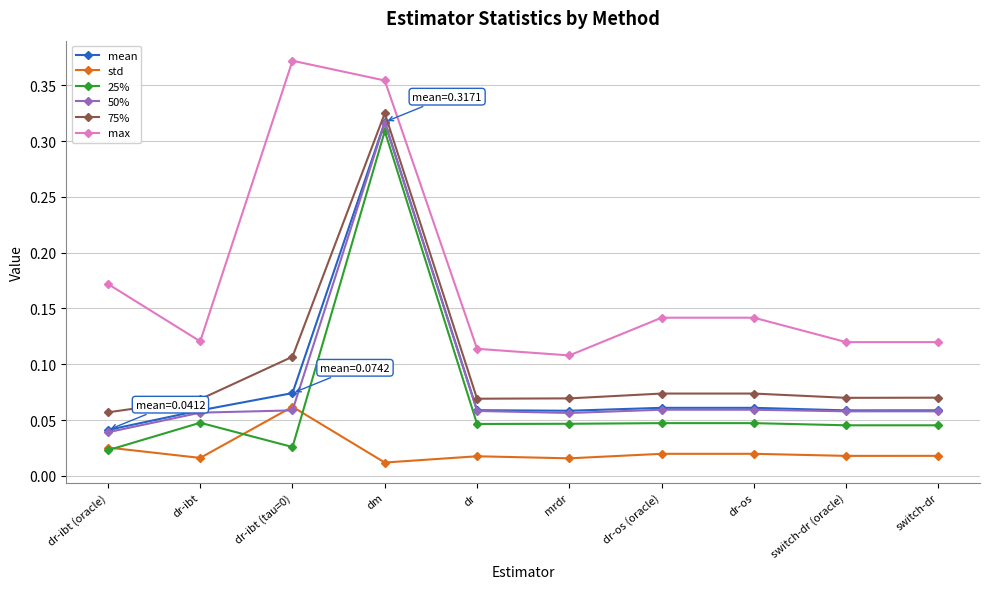

Does the chart have visible grid lines?

Yes